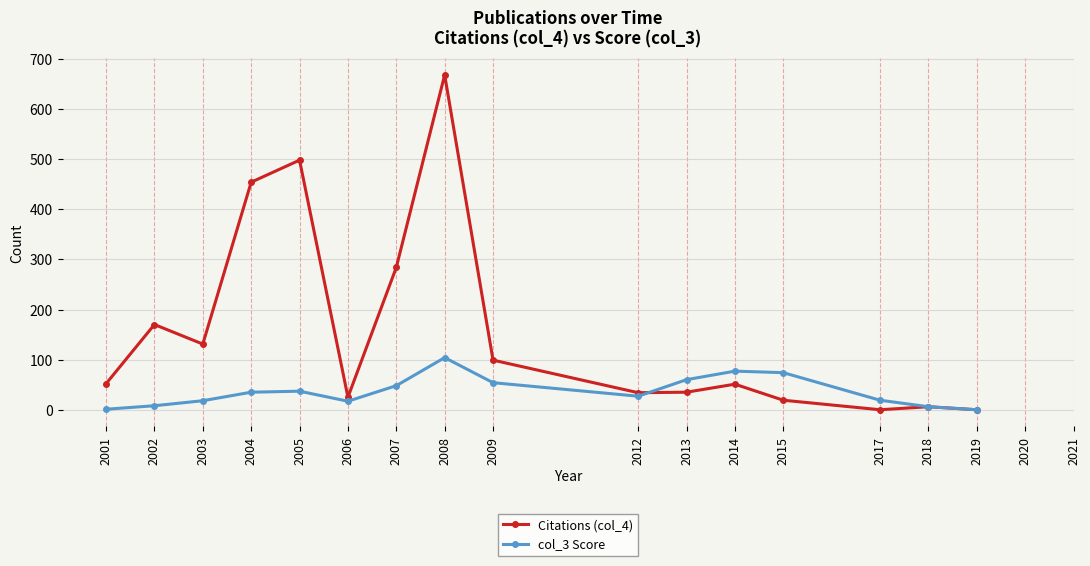

Which series has the widest spread of values?

Citations (col_4)